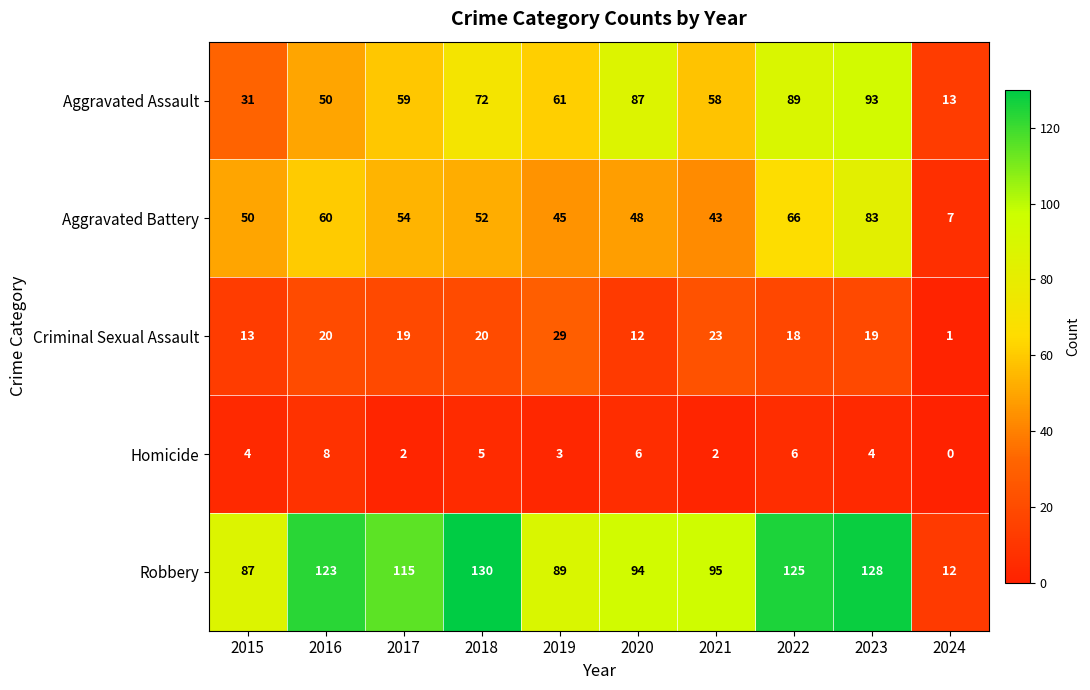

At which label is Aggravated Assault closest to 53?

2016